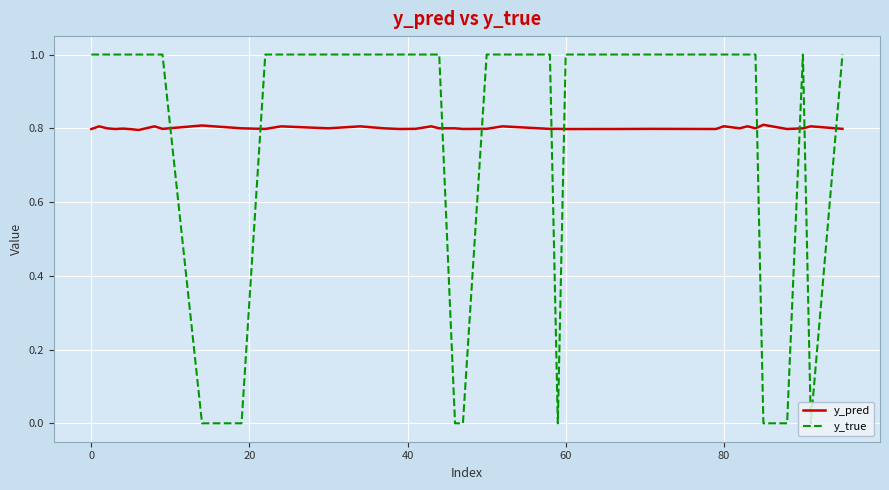

Which series ends up on top after the final intersection of y_true and y_pred?

y_true